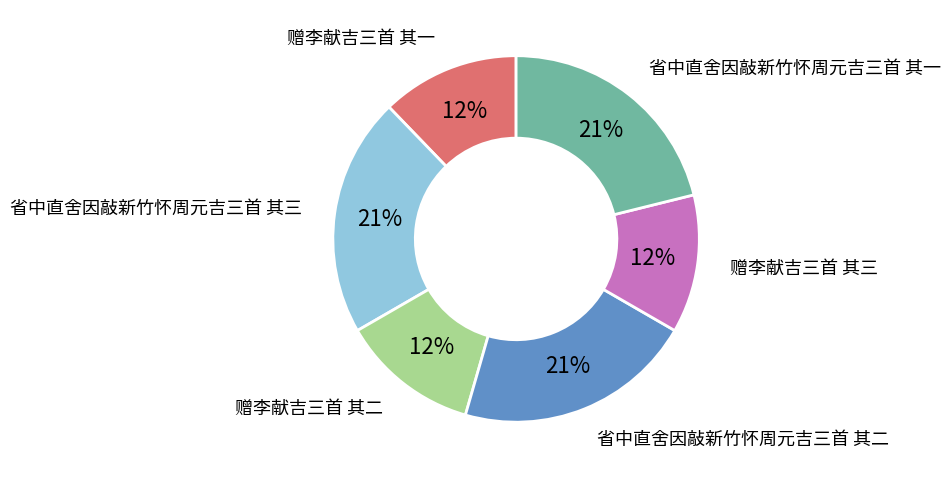

To the nearest percent, what is the average slice percentage?

17%